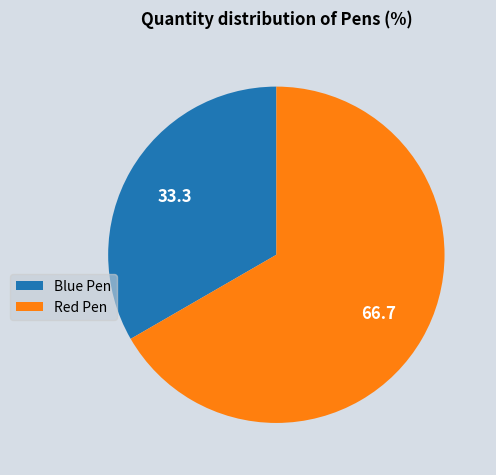

Combined, do Red Pen and Blue Pen account for over 50%?

Yes